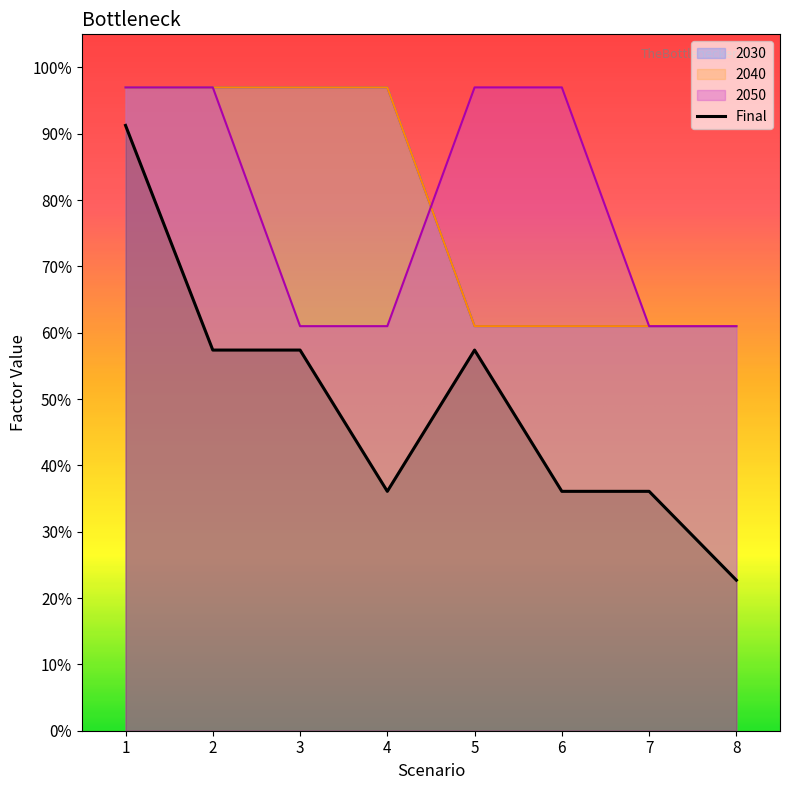

True or false: 2030 has a value of 1.7 at 4.

False